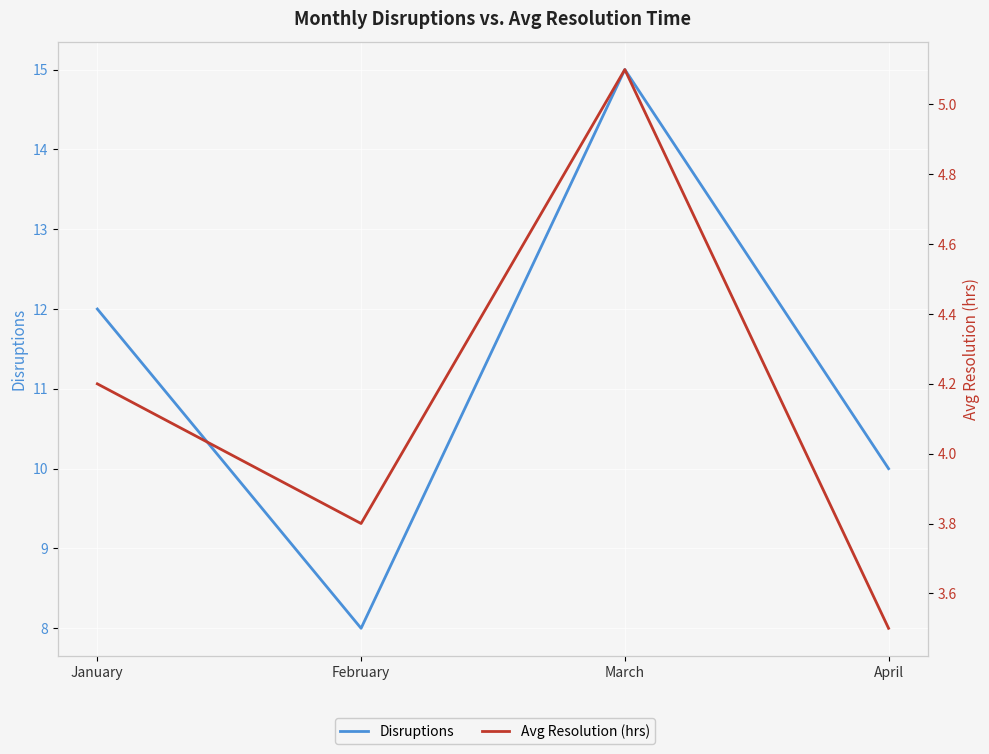

List the series in order of their overall mean, highest first.

Disruptions, Avg Resolution (hrs)